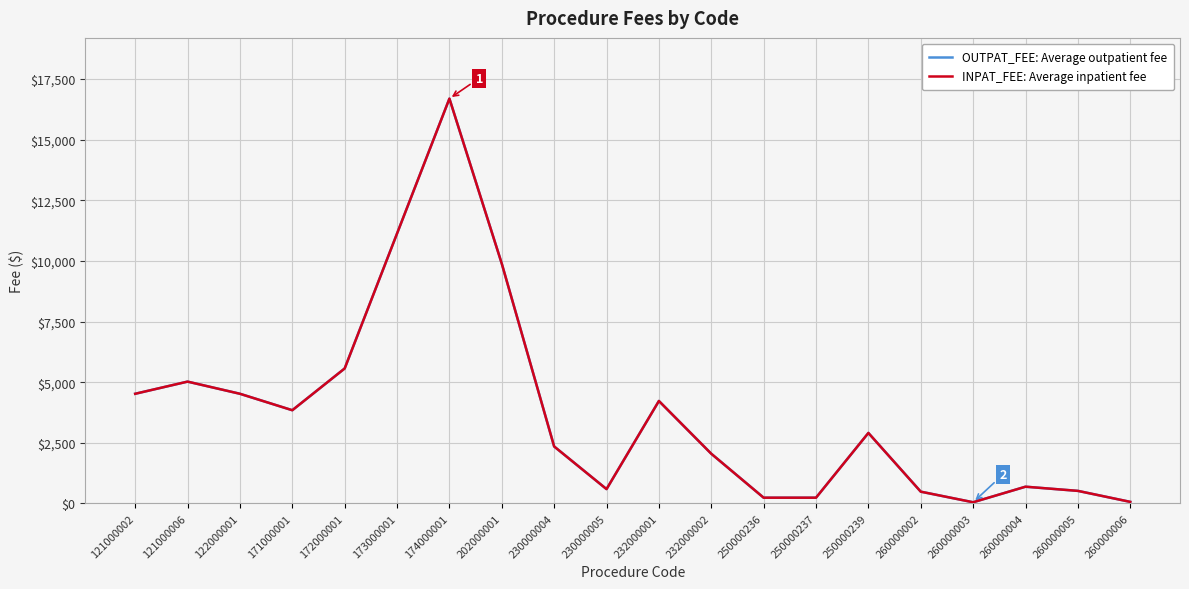

Does the chart display data point markers on the line(s)?

No